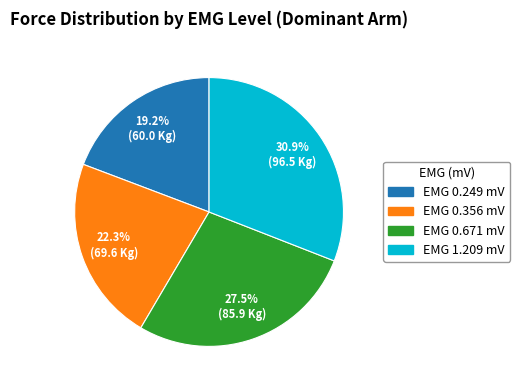

Is there any slice that represents more than half of the pie?

No